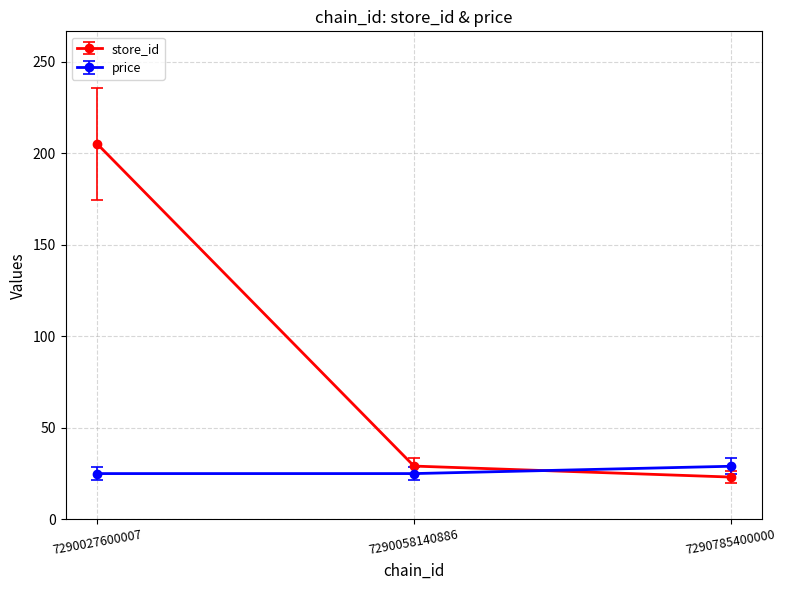

What is the total value across all series at 7290058140886?

53.9